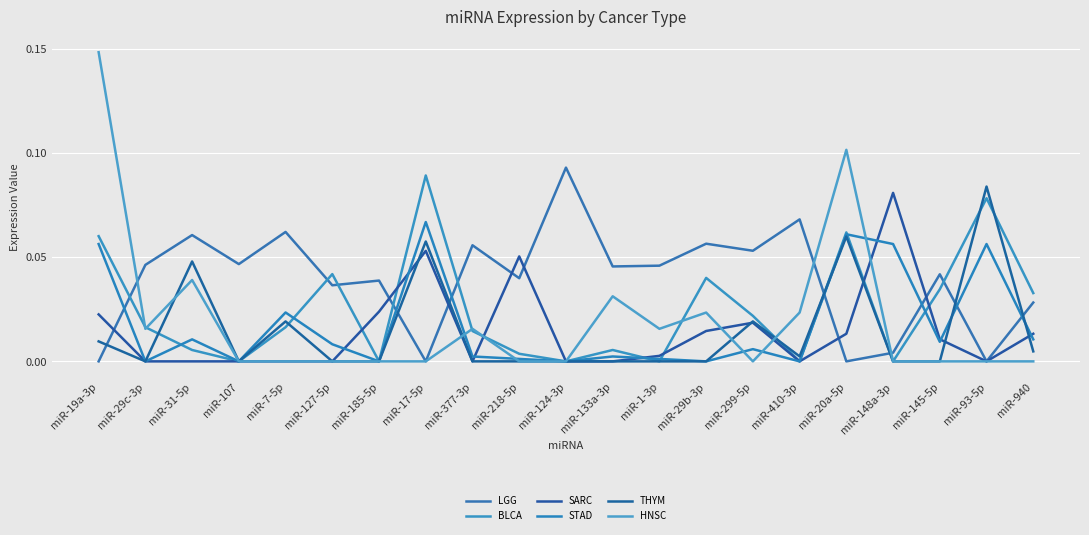

Which series has the widest spread of values?

HNSC